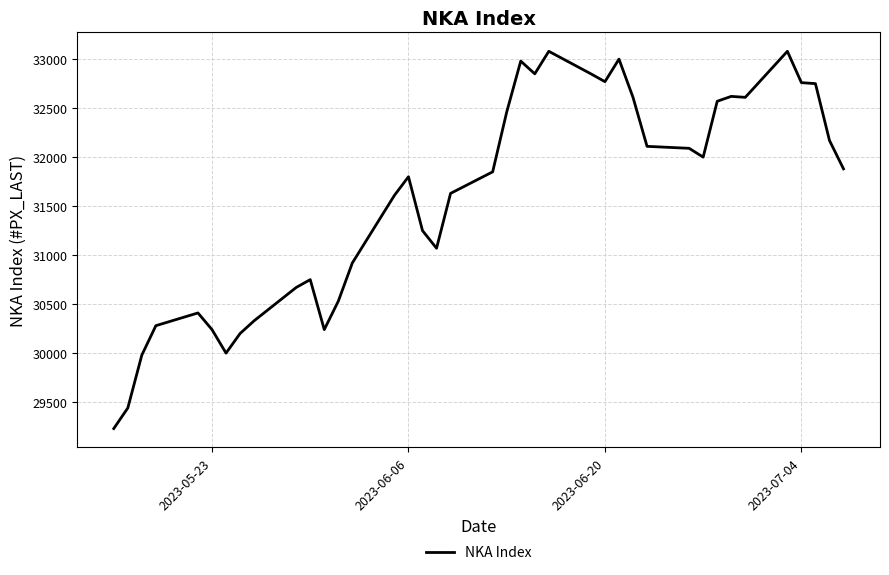

What is the difference between the maximum and second lowest values?

3640